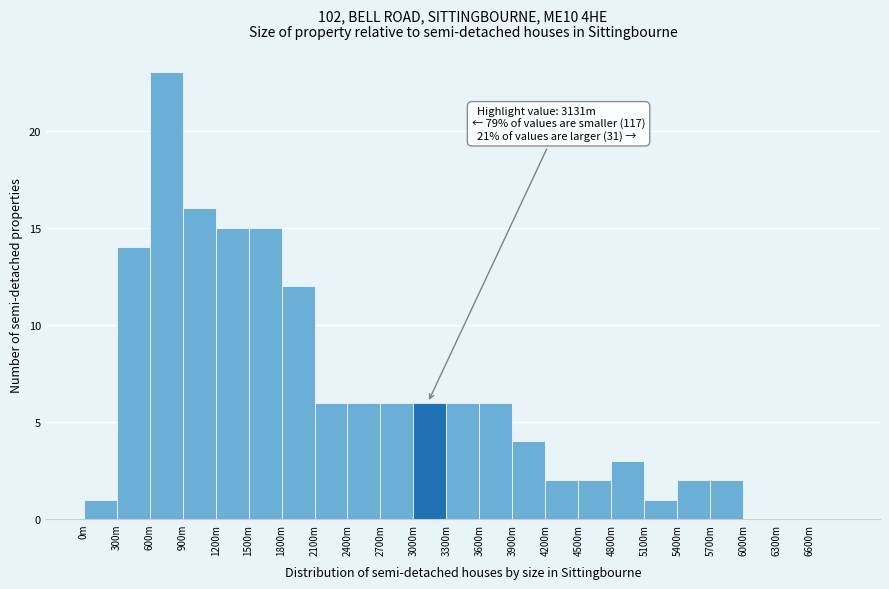

Reading right to left, what are all the values shown in this chart?

6600m=0	6300m=0	6000m=0	5700m=2	5400m=2	5100m=1	4800m=3	4500m=2	4200m=2	3900m=4	3600m=6	3300m=6	3000m=6	2700m=6	2400m=6	2100m=6	1800m=12	1500m=15	1200m=15	900m=16	600m=23	300m=14	0m=1